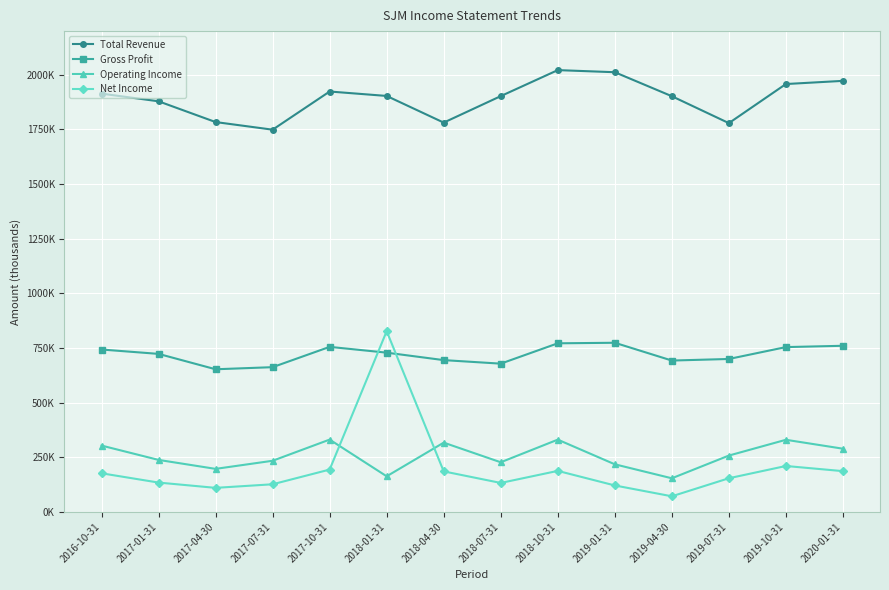

What is the lowest value of the Operating Income series?

153600